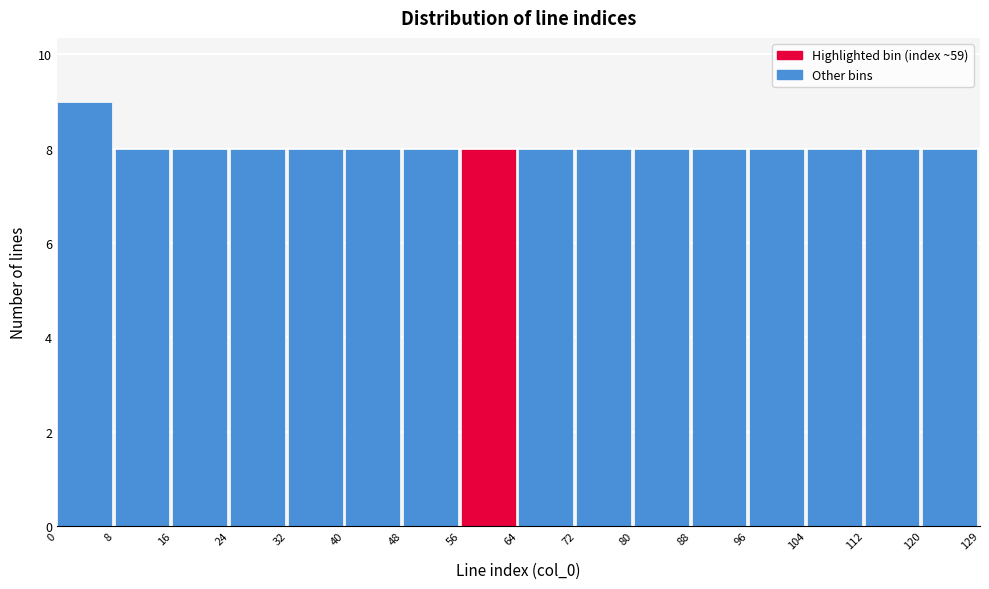

Reading left to right, list every bar in this chart as the range it spans on the x-axis followed by its height. The values are not printed on the chart, so give them approximately, as read against the axis.

0 to 8: 9
8 to 16: 8
16 to 24: 8
24 to 32: 8
32 to 40: 8
40 to 48: 8
48 to 56: 8
56 to 64: 8
64 to 72: 8
72 to 80: 8
80 to 88: 8
88 to 96: 8
96 to 104: 8
104 to 112: 8
112 to 120: 8
120 to 129: 8